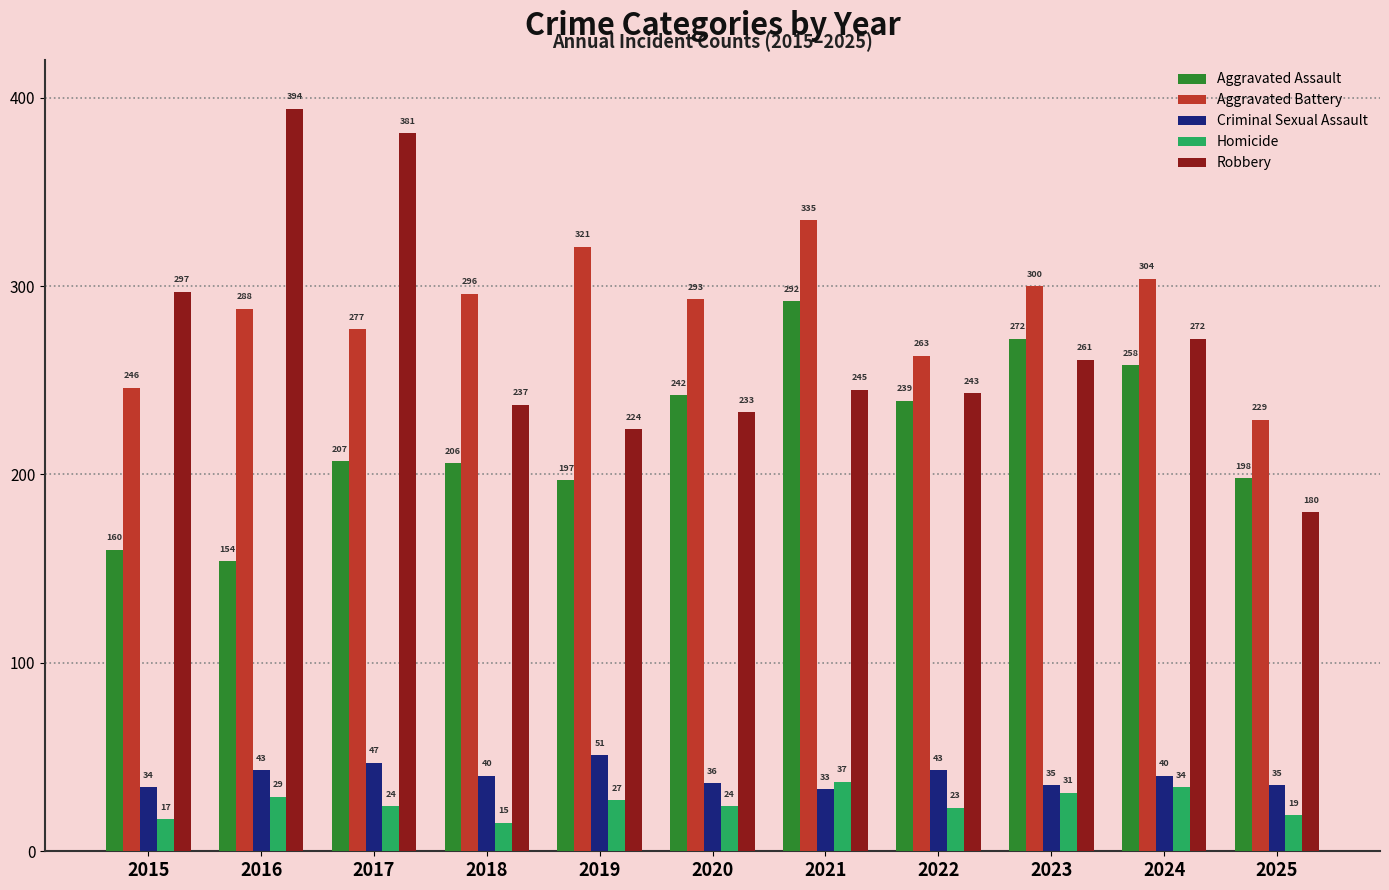

Which series changed the most between 2019 and 2025?

Aggravated Battery